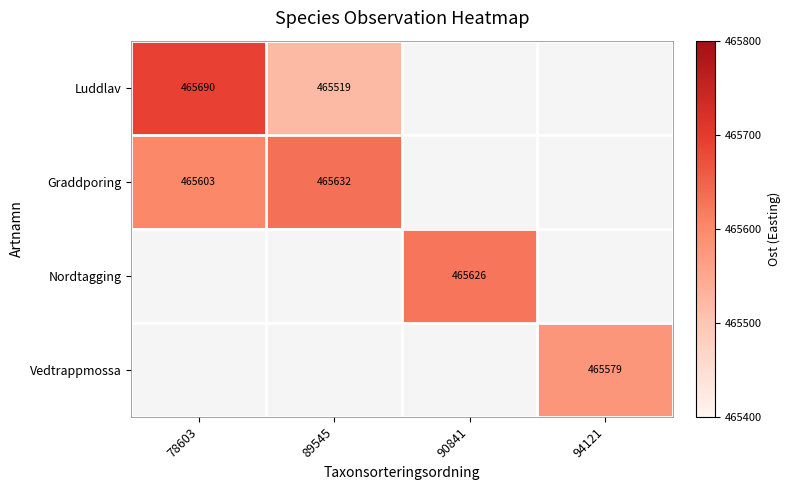

How many data points does each series have?

4